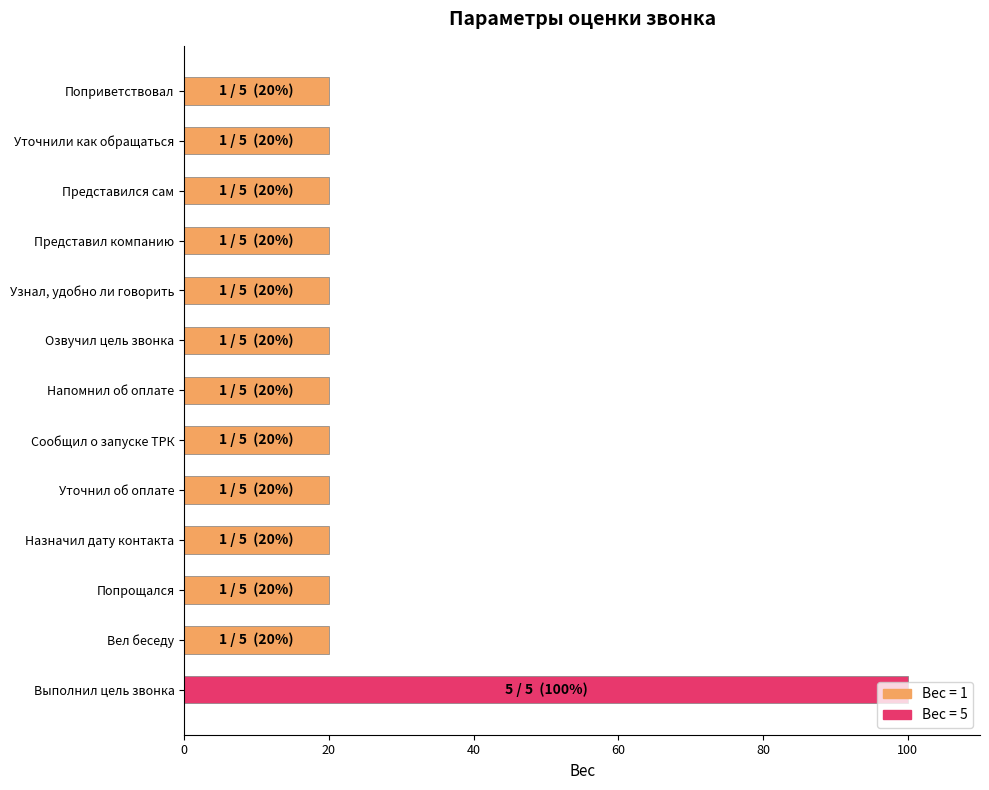

What is the ratio of the value at Вел беседу to the value at Озвучил цель звонка?

1.0